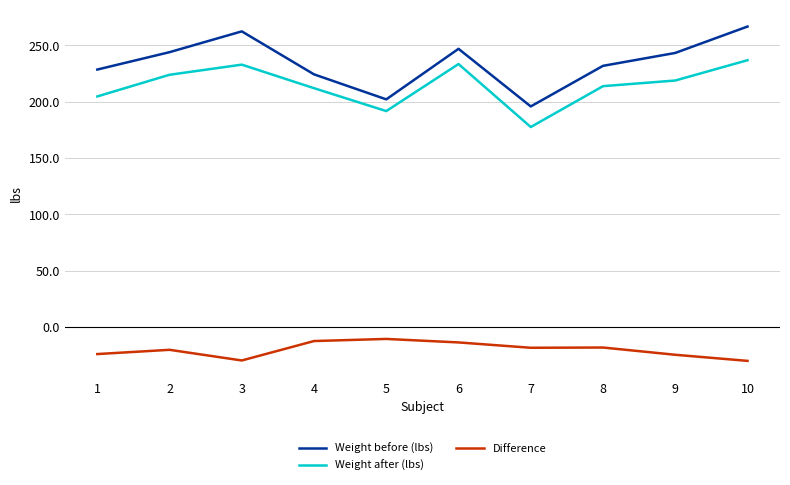

What is the spread (max minus min) of values at 7?

214.1